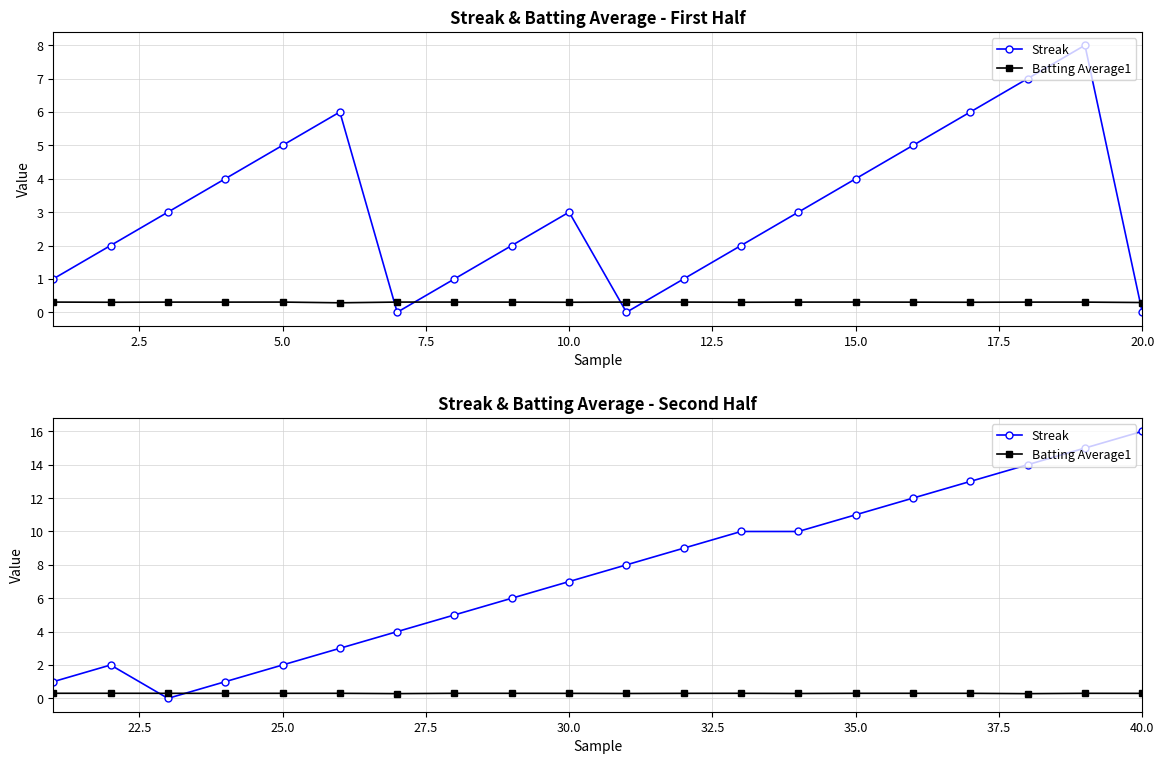

Is this an area chart (filled region under the line)?

No